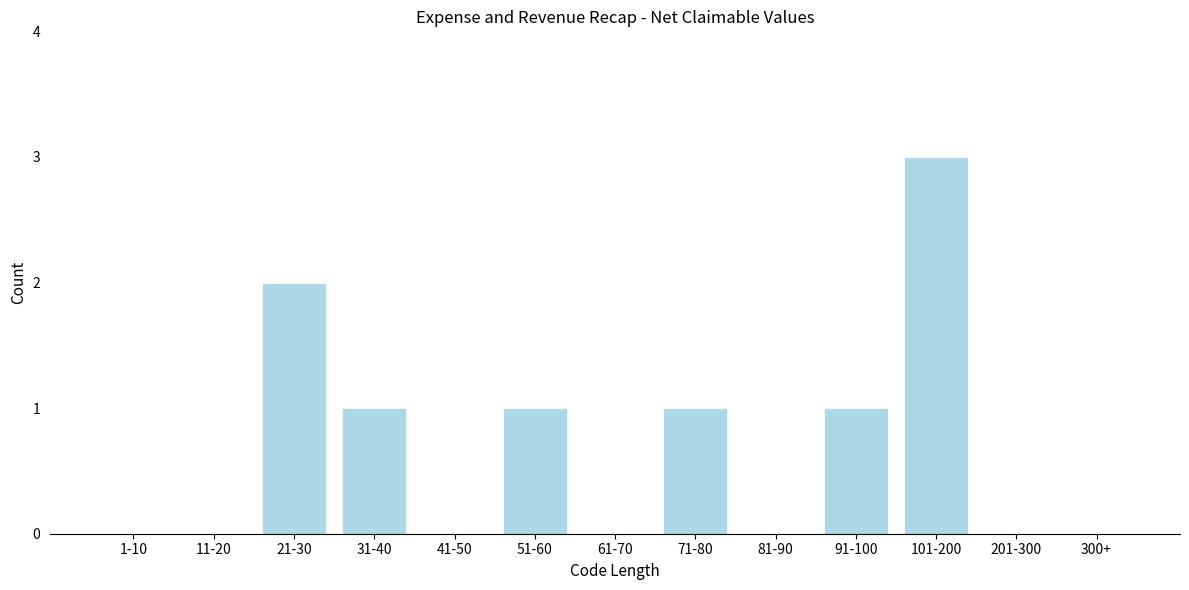

Between 1-10 and 91-100, which is larger?

91-100